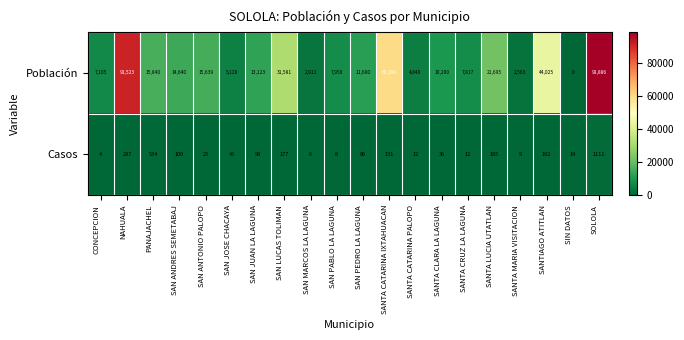

How many data points does each series have?

20